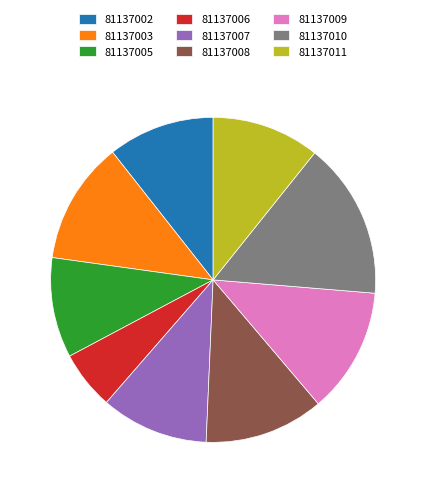

The 81137002 slice represents 11% of the pie. True or false?

True